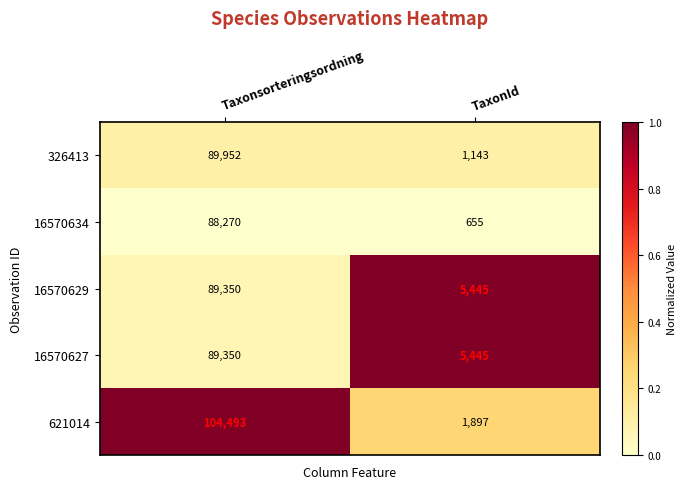

List the labels in order of 326413 value, smallest first.

TaxonId, Taxonsorteringsordning